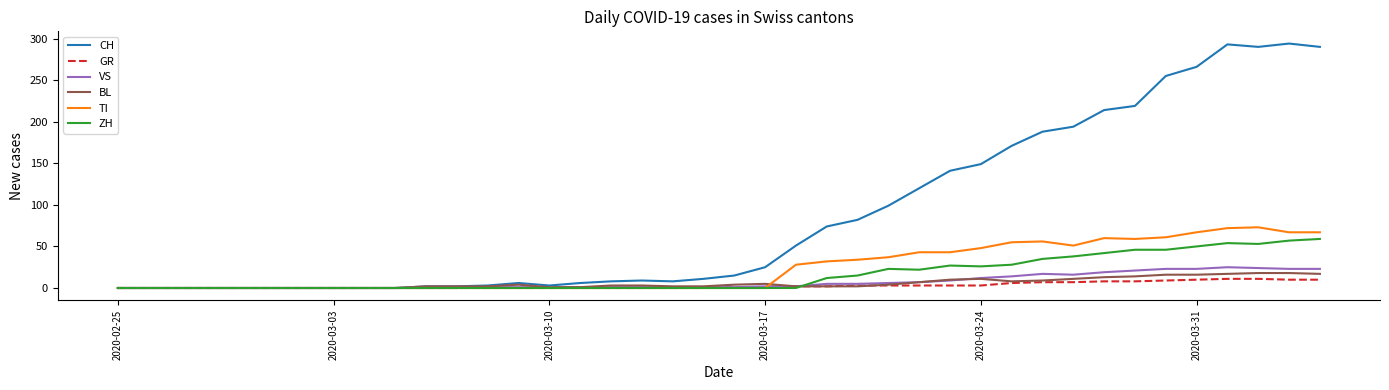

What is the highest value of the TI series?

73